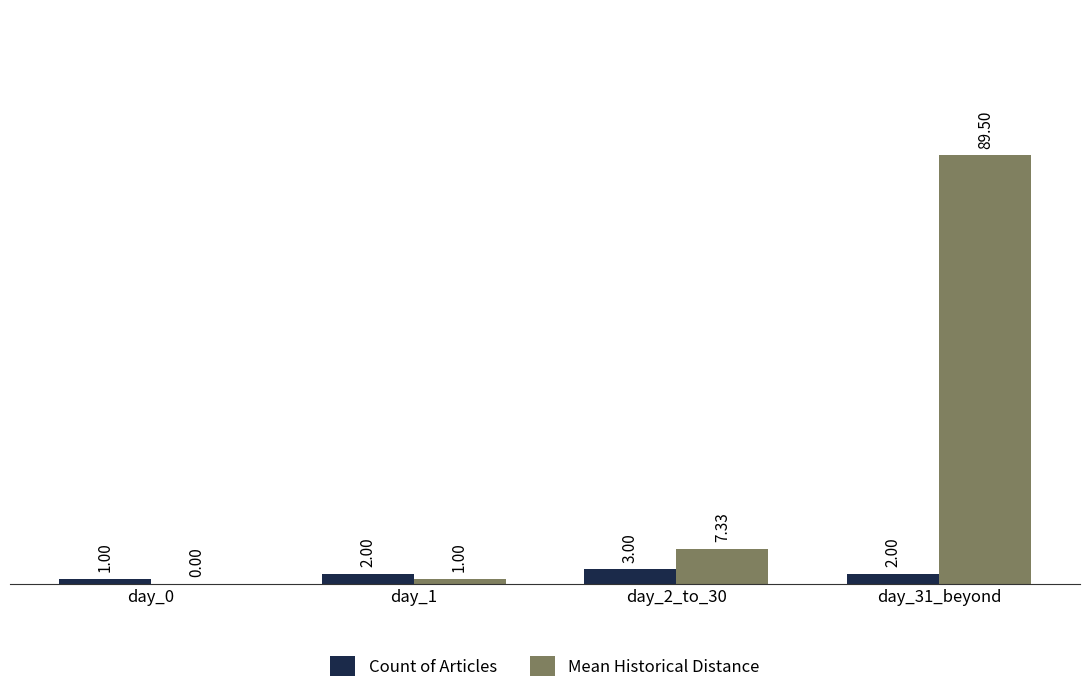

What are all the series names shown in the legend?

Count of Articles, Mean Historical Distance